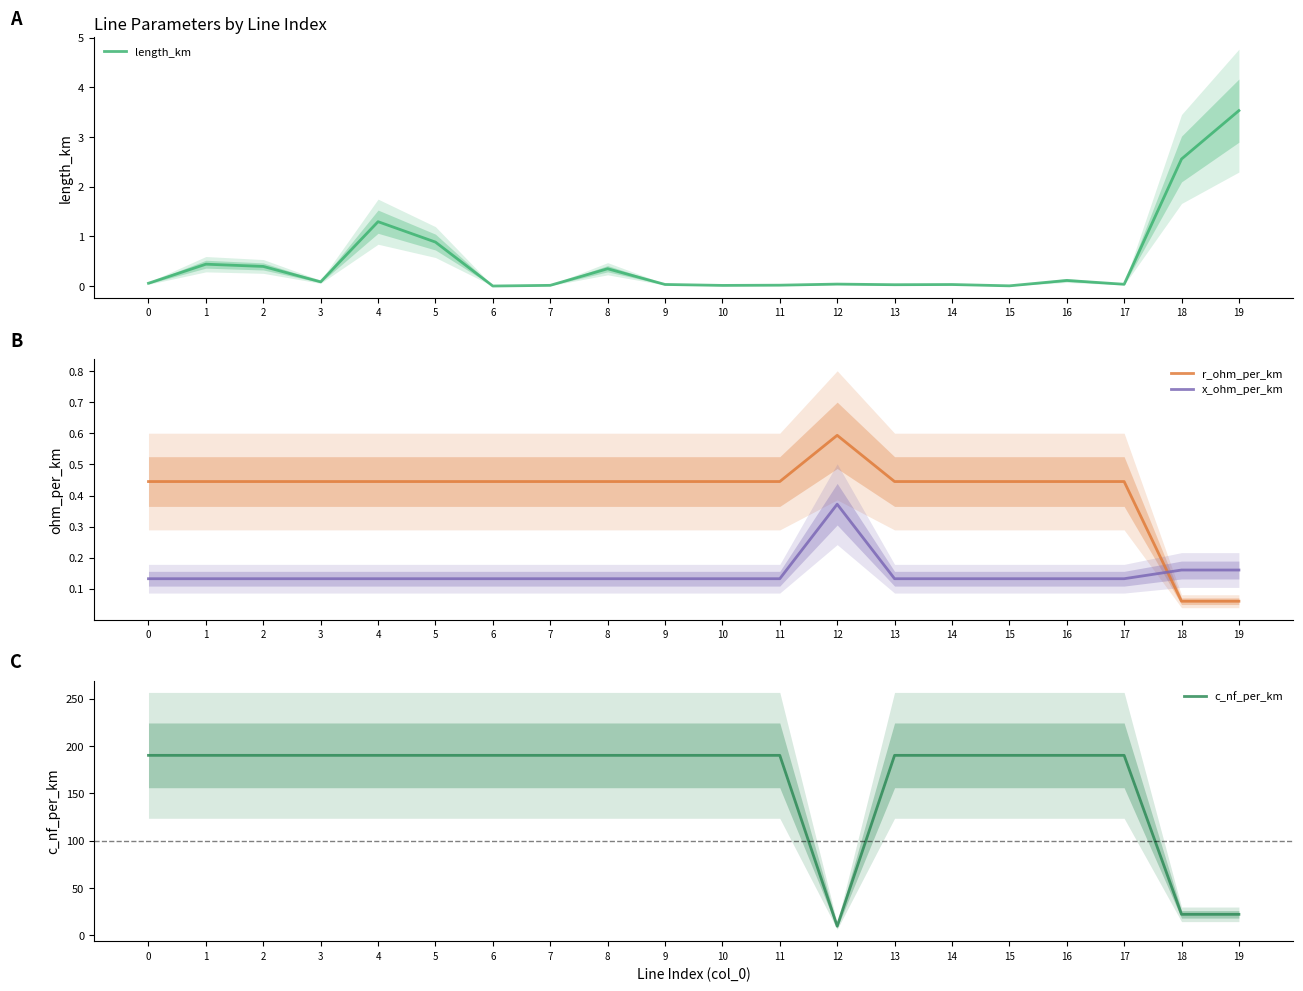

How many lines are shown in the chart?

4